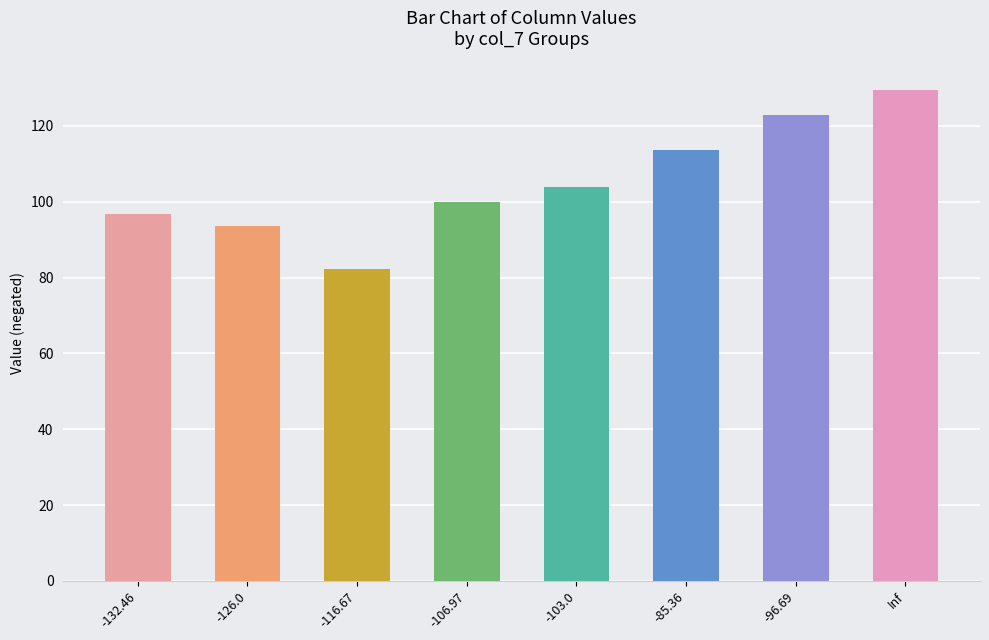

How many bars are there in total?

8